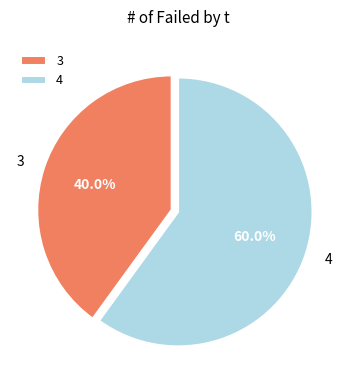

To the nearest percent, what percentage of the pie is 3?

40%